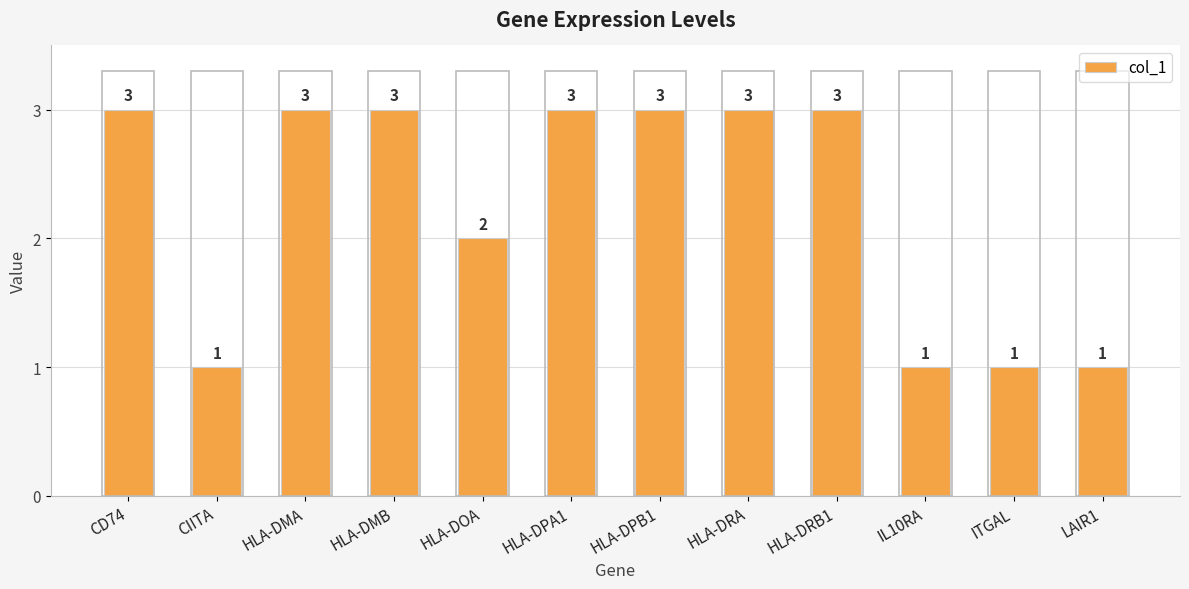

What is the label of the 4th bar from the right?

HLA-DRB1